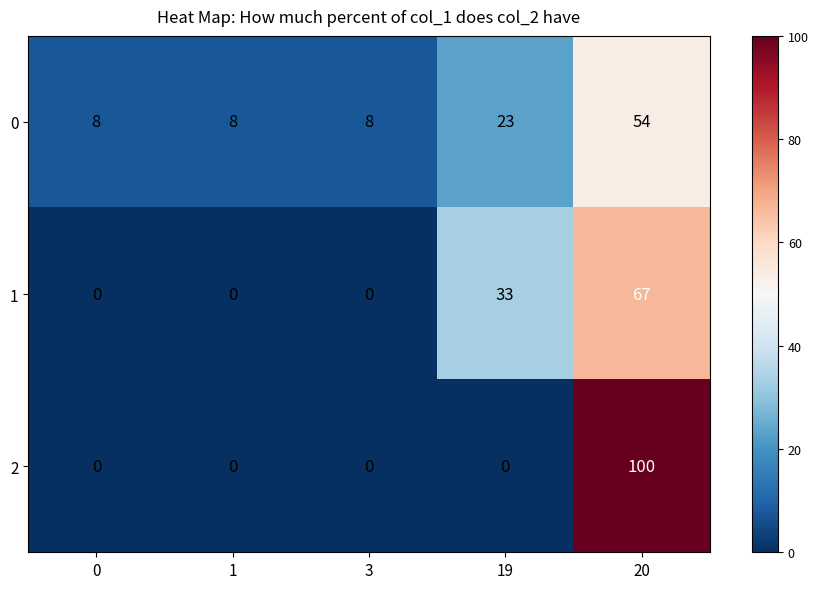

At which category is the sum across all series the highest?

20